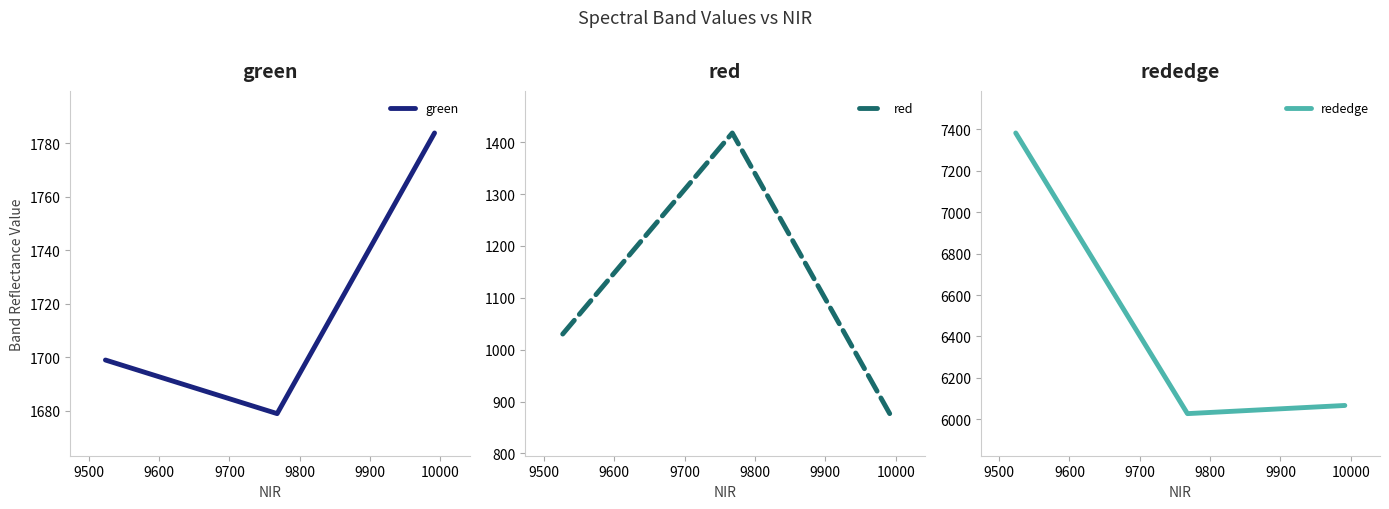

Does the chart display data point markers on the line(s)?

No